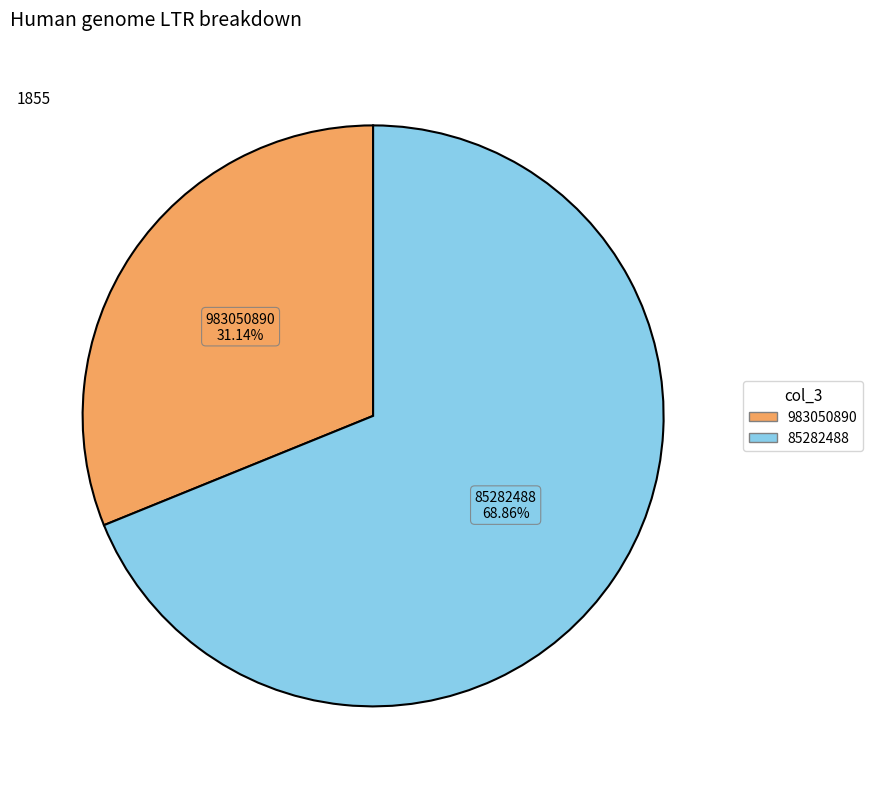

Do 85282488 and 983050890 together represent more than half of the pie?

Yes